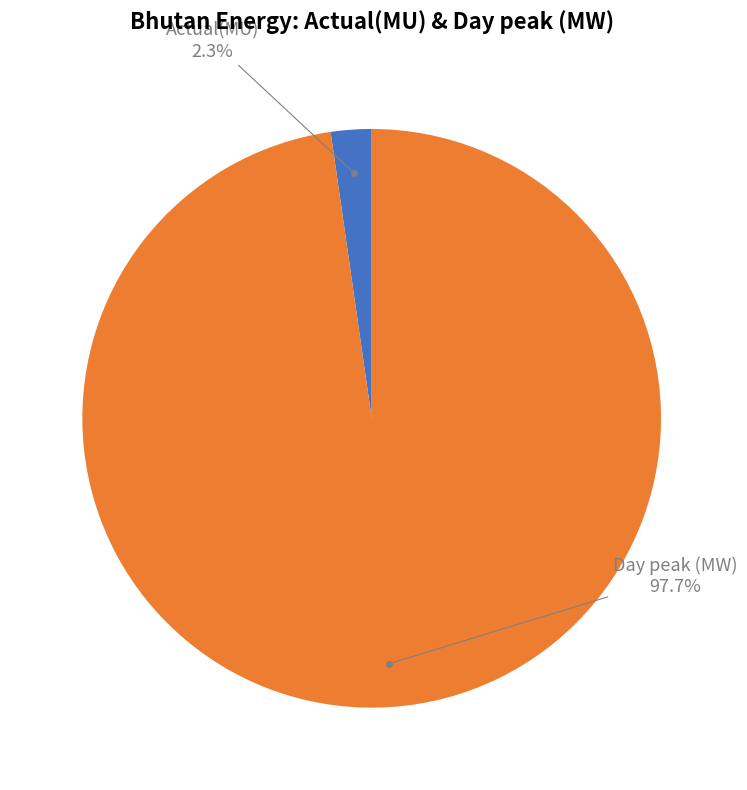

Does any single category account for the majority?

Yes